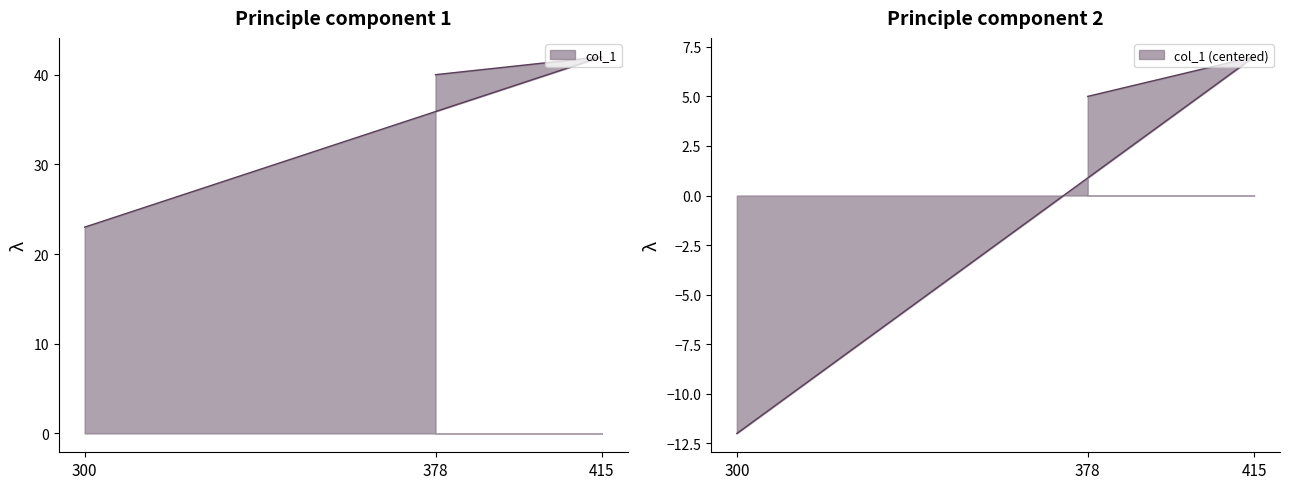

Which has a higher value, 415 or 378?

415